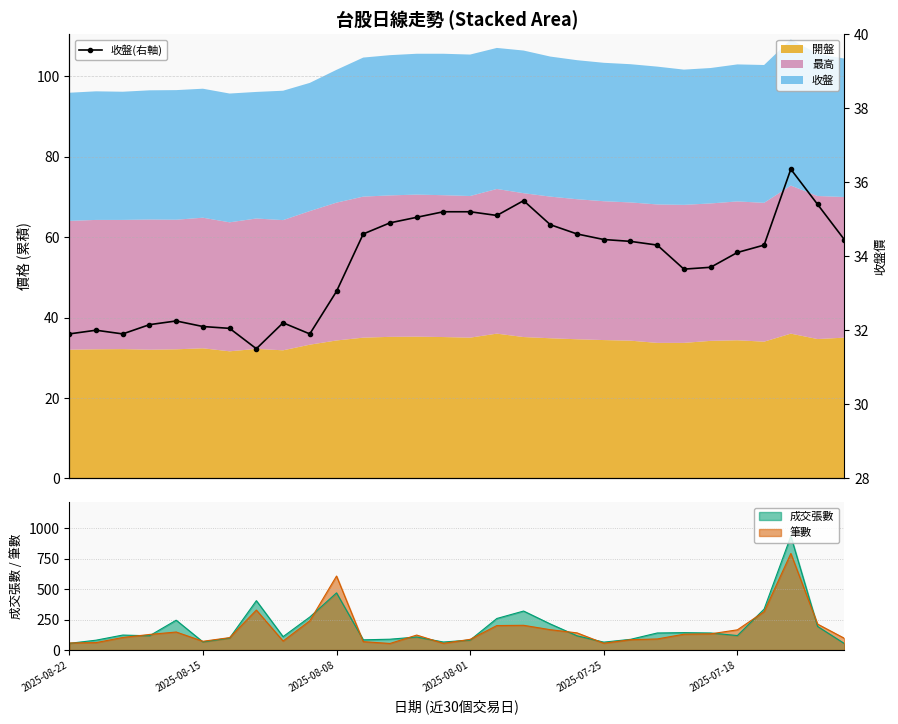

What is the sum of all values?

1013.1